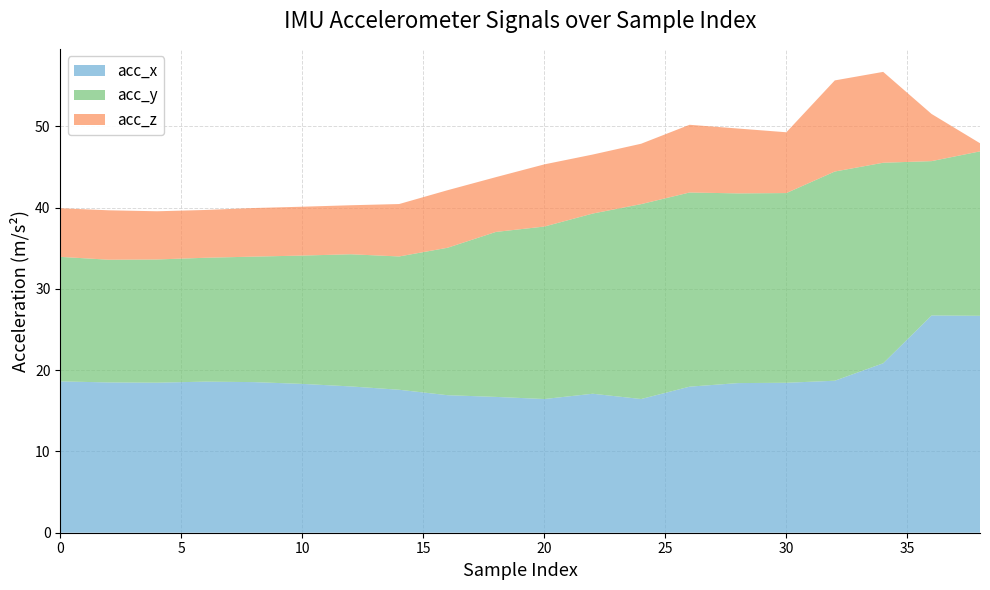

What is the maximum value for acc_x?

26.7